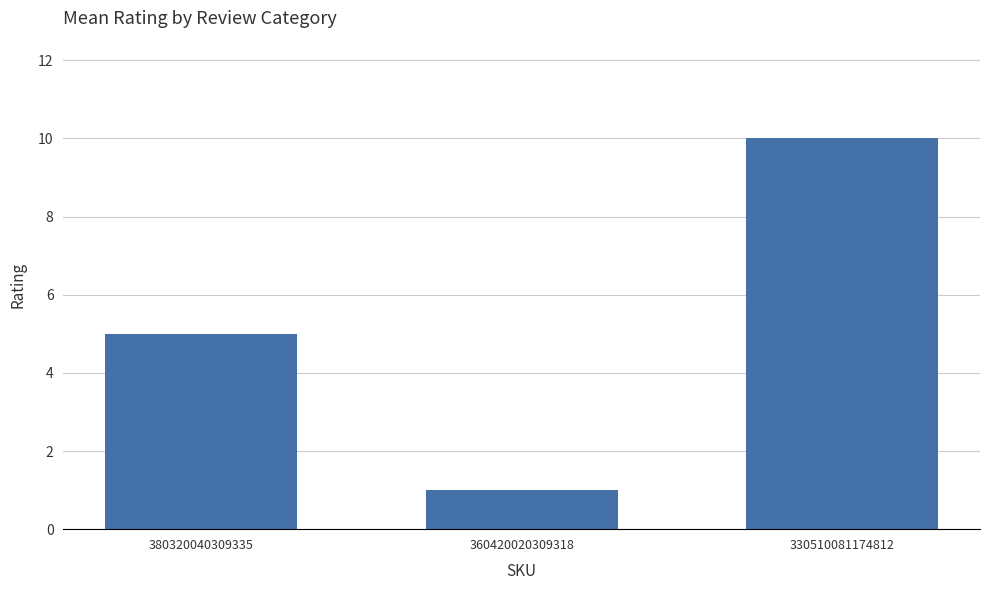

At which label is the value closest to 5?

380320040309335